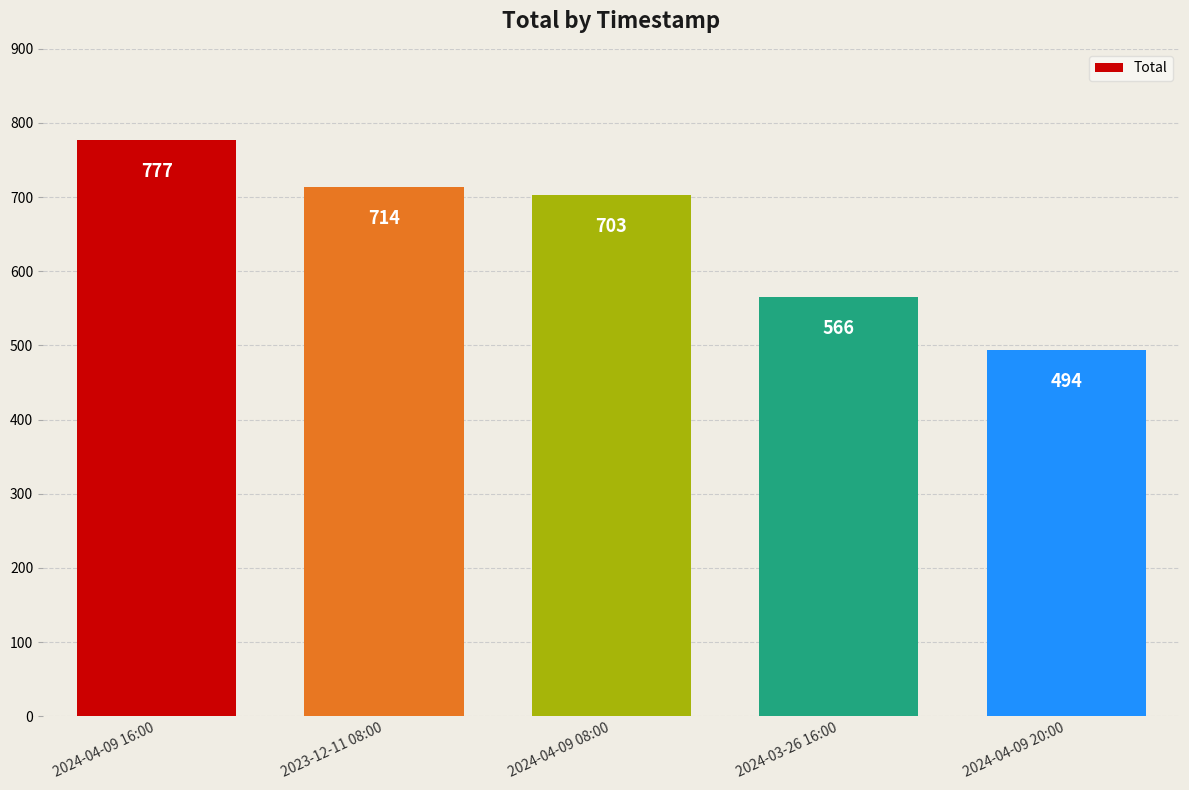

What is the value of the 1st bar from the left?

777